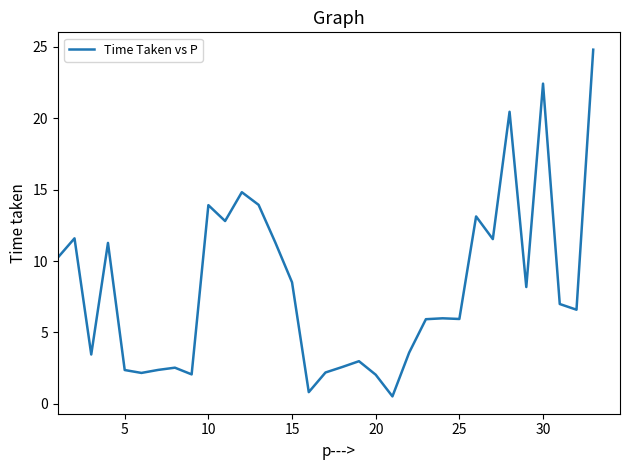

What is the greatest value displayed?

24.8